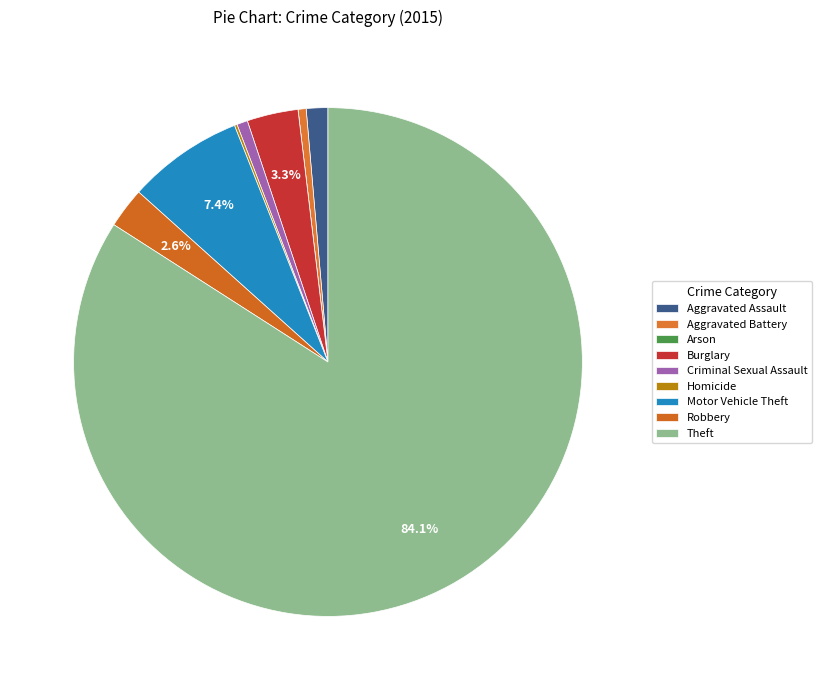

Is it true that Theft is 89% of the pie?

False